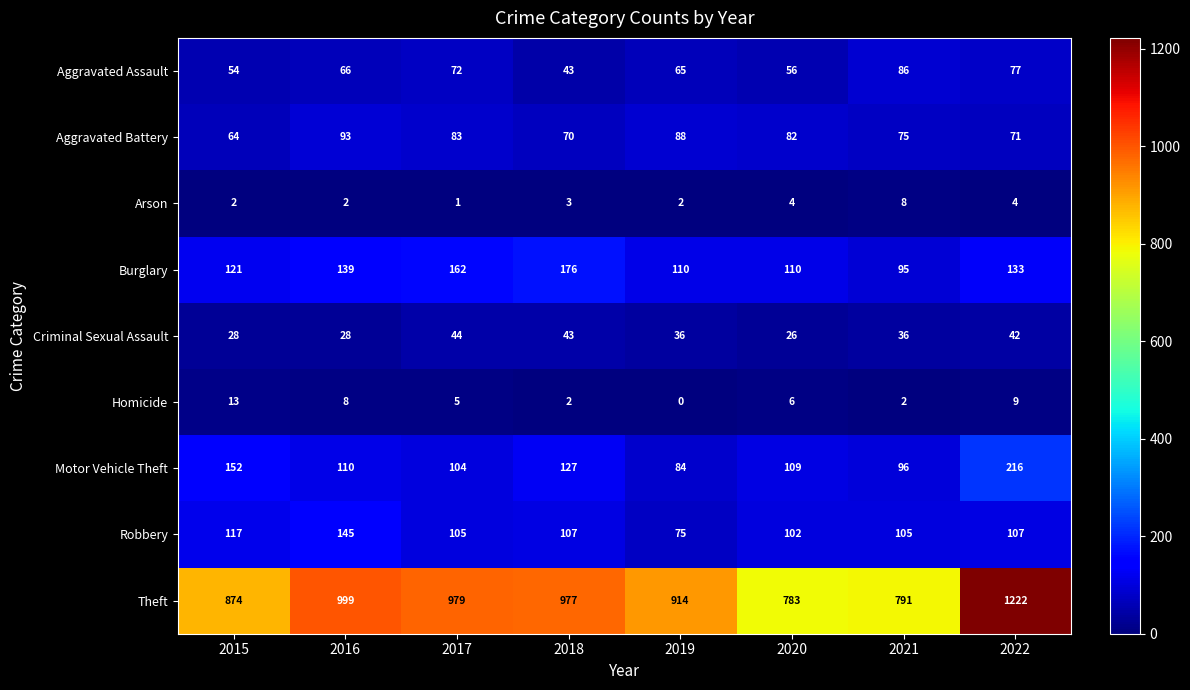

True or false: Aggravated Battery has a value of 26 at 2022.

False